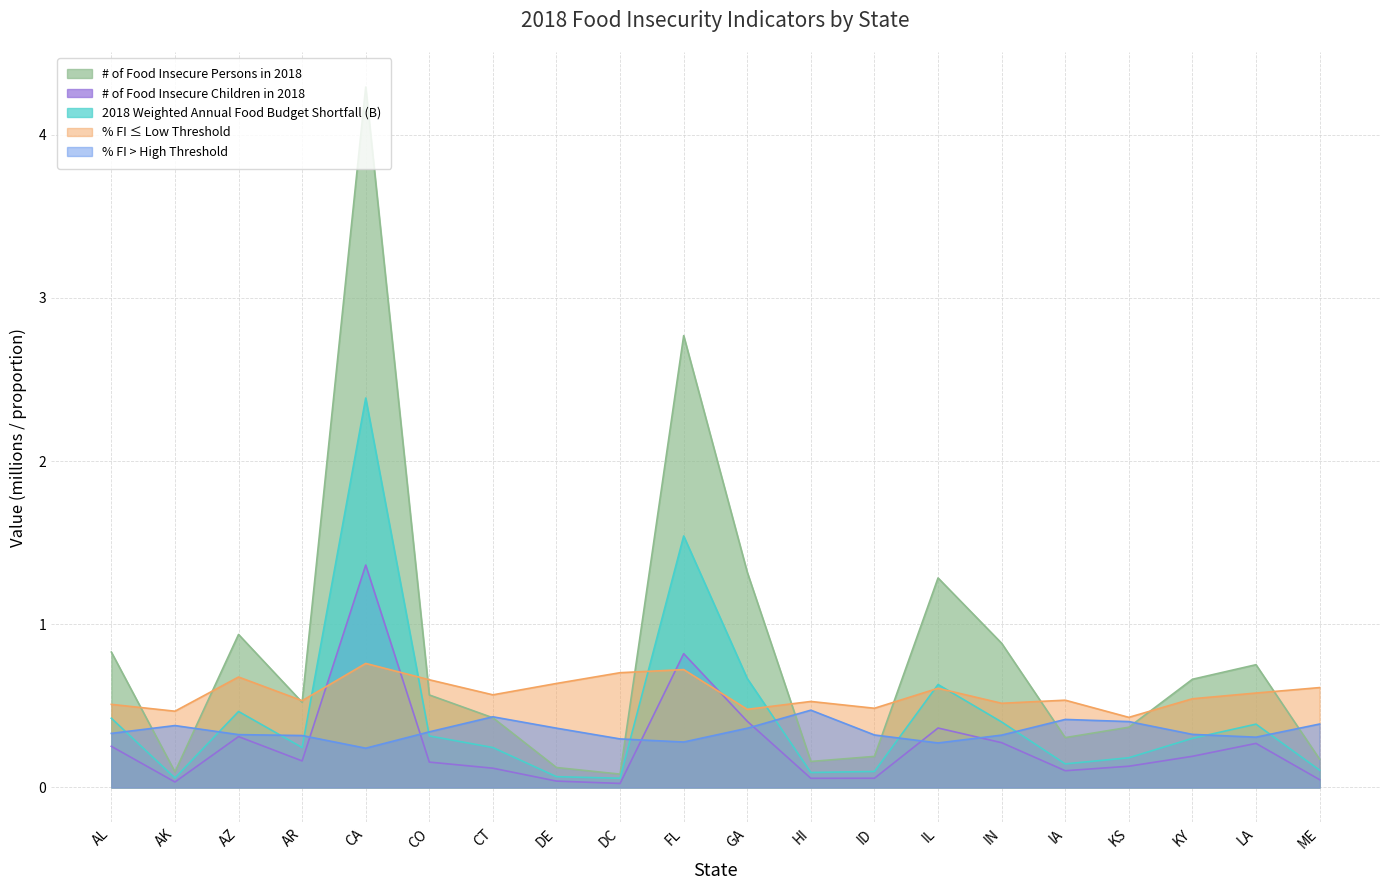

Where do % FI > High Threshold and # of Food Insecure Children in 2018 first cross each other?

AR and CA